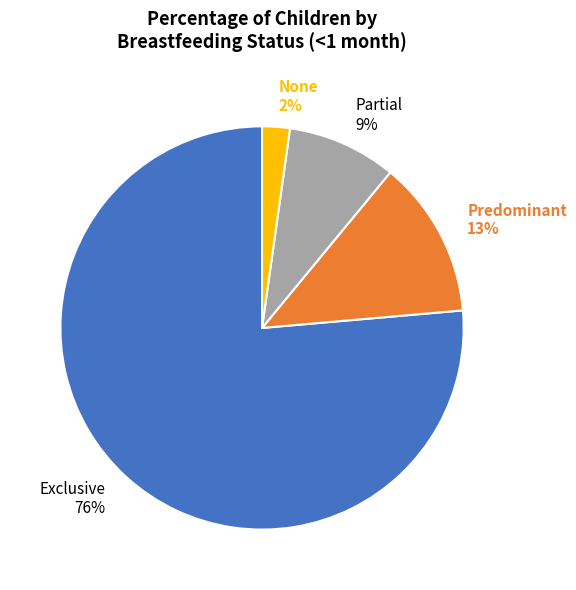

Which category has the smallest portion of the pie?

None